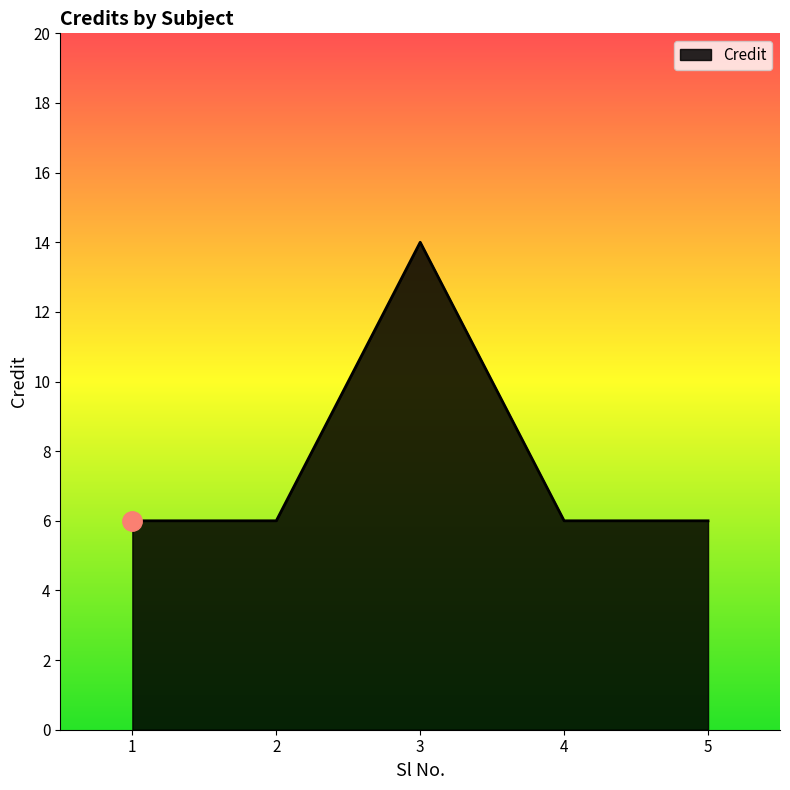

Reading left to right, what are all the values shown in this chart?

6	6	14	6	6